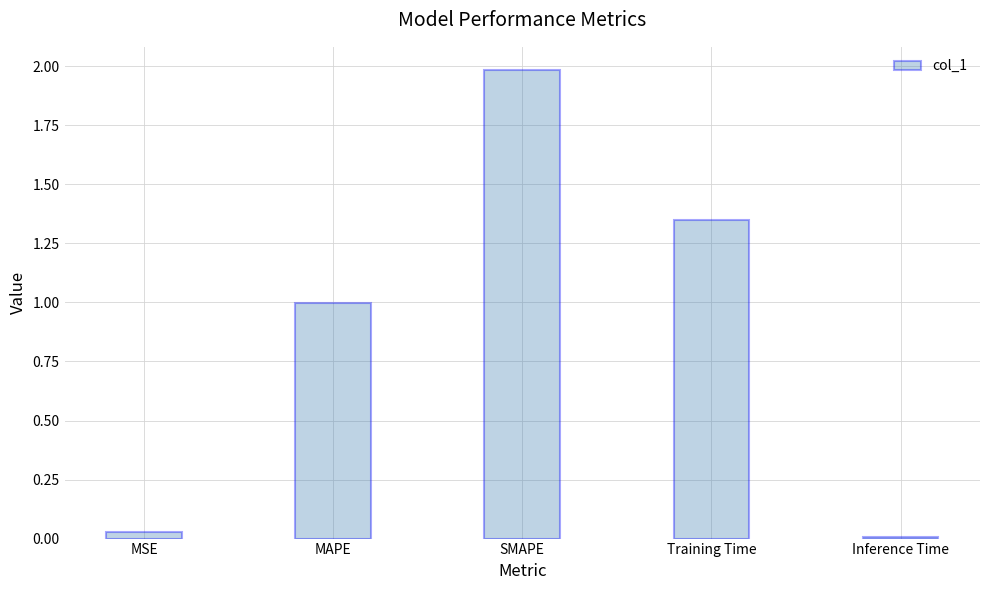

The chart shows a value of 1.0 at MAPE. True or false?

True